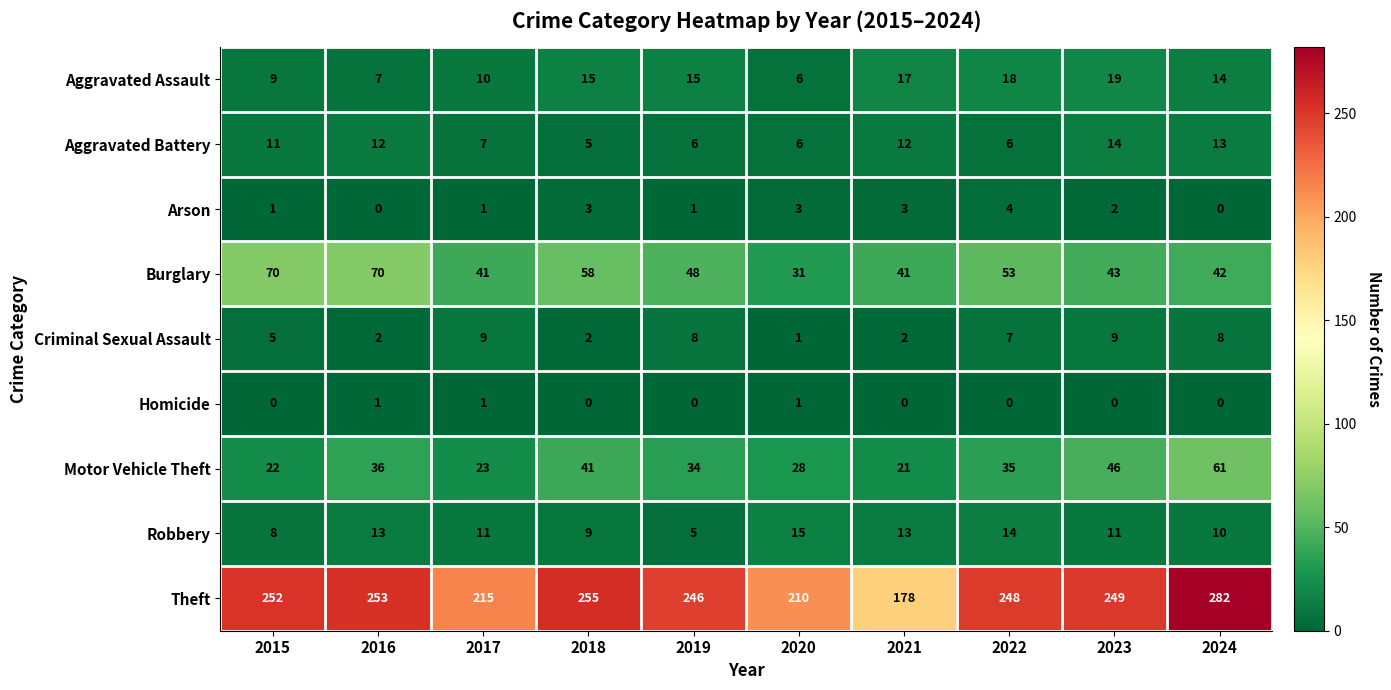

At which label does Motor Vehicle Theft reach its minimum?

2021